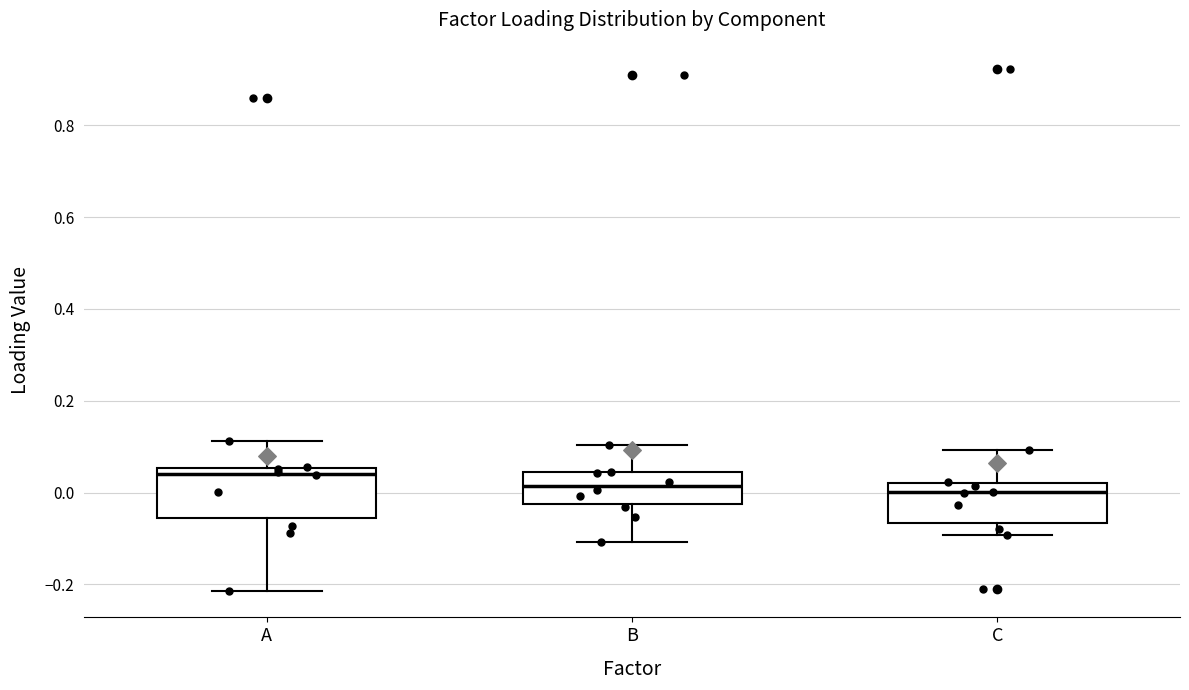

Reading left to right, read every box against the y-axis: the position of its median line, the range the box covers, and the ends of its whiskers. The values are not printed on the chart, so give them approximately, as read against the axis.

A: median 0.04, box -0.06 to 0.06, whiskers -0.22 to 0.12
B: median 0.02, box -0.02 to 0.04, whiskers -0.10 to 0.10
C: median 0.00, box -0.06 to 0.02, whiskers -0.10 to 0.10